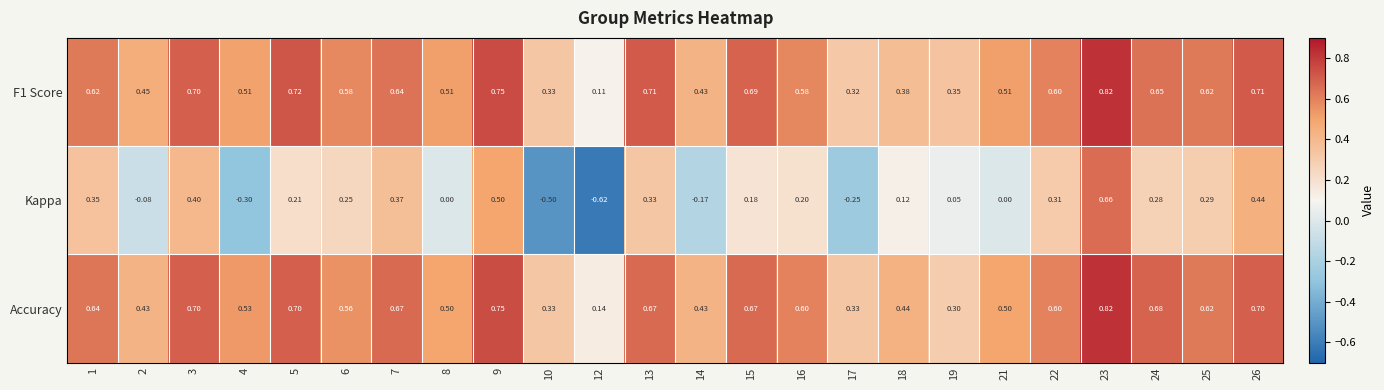

Is the value of Accuracy at 16 greater than the value of F1 Score at 2?

Yes